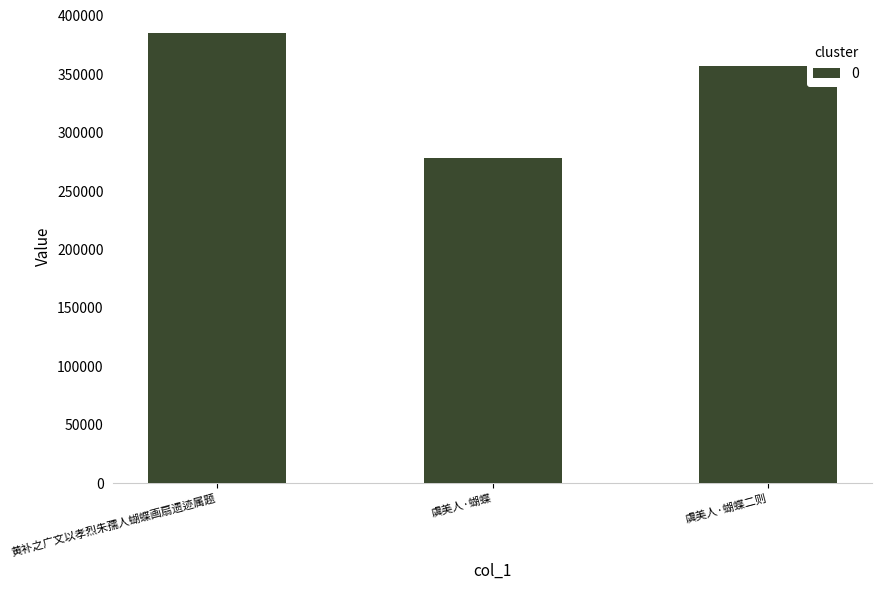

Which has a higher value, 虞美人·蝴蝶 or 虞美人·蝴蝶二则?

虞美人·蝴蝶二则